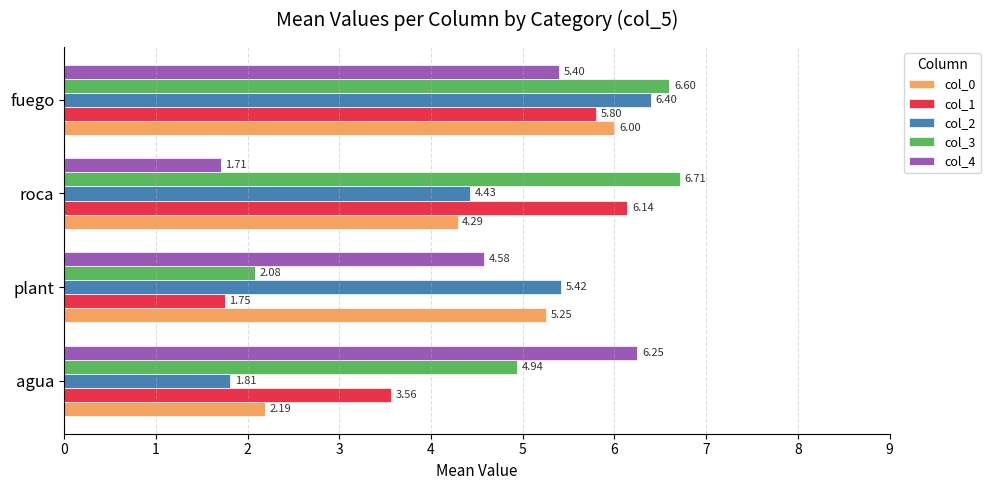

What is the difference between the maximum and second lowest values in the col_2 series?

2.0